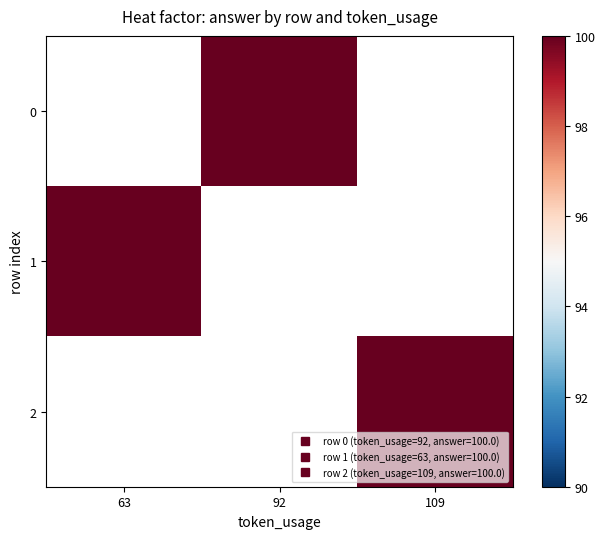

At which category does the chart reach its peak across all series?

92